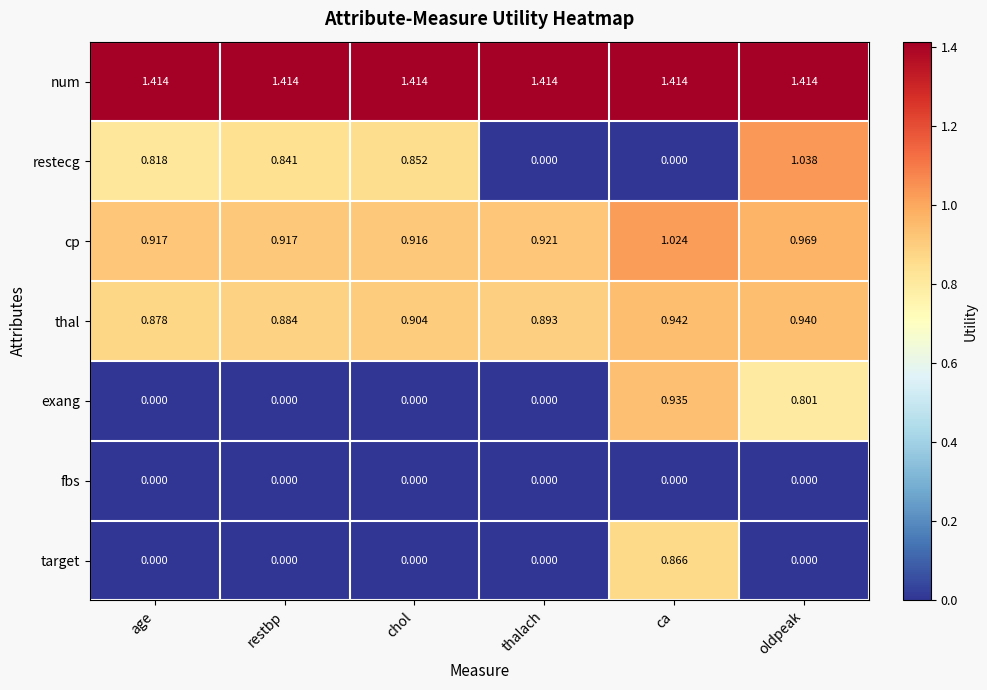

At which category is the sum across all series the highest?

ca